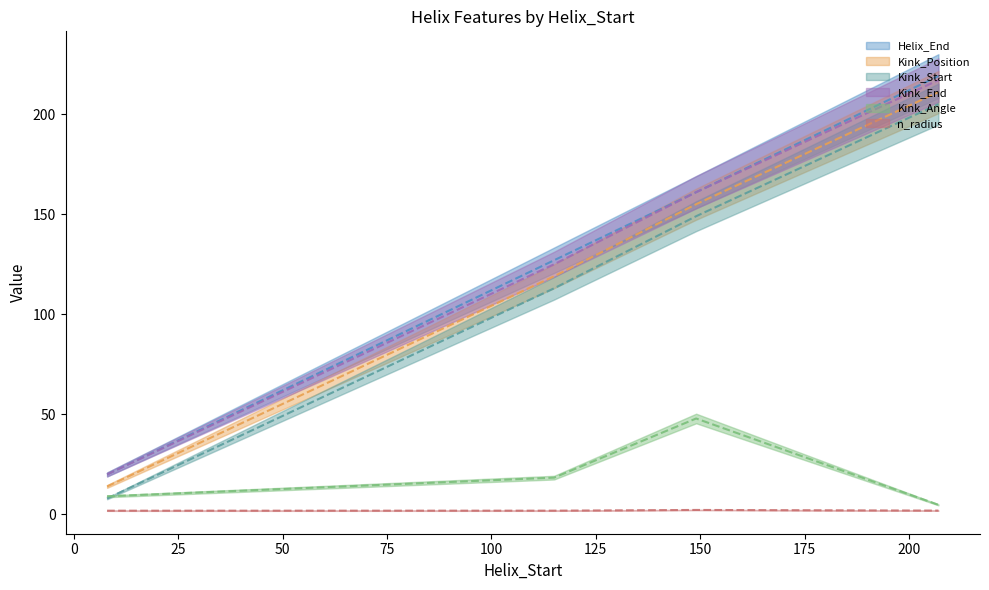

What is the difference between the highest and lowest values at 8?

18.1